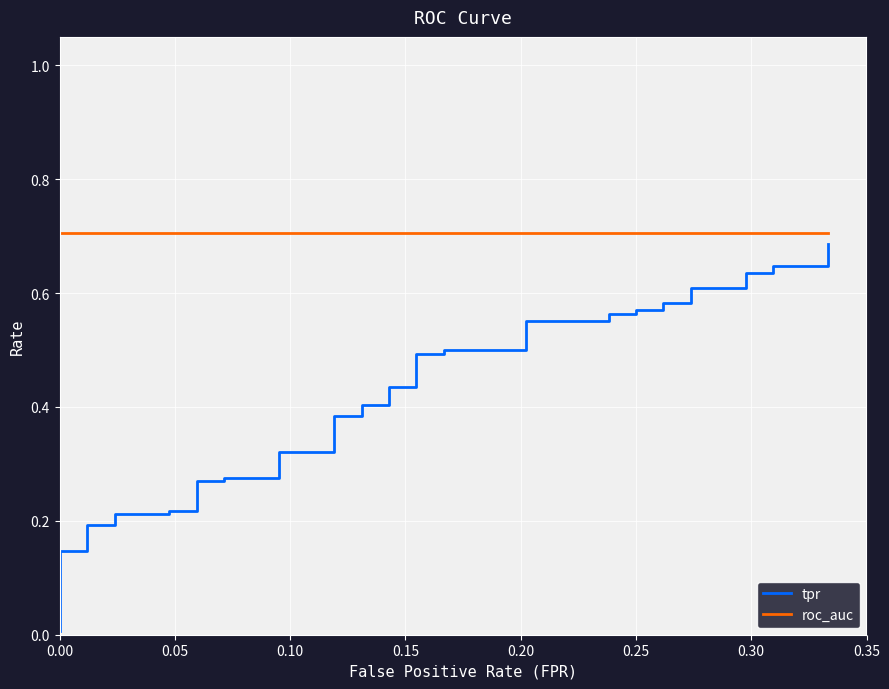

List the series in order of their overall mean, highest first.

roc_auc, tpr